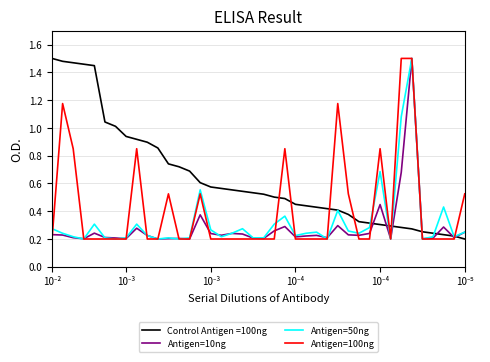

Which series has the largest total across all categories?

Control Antigen =100ng